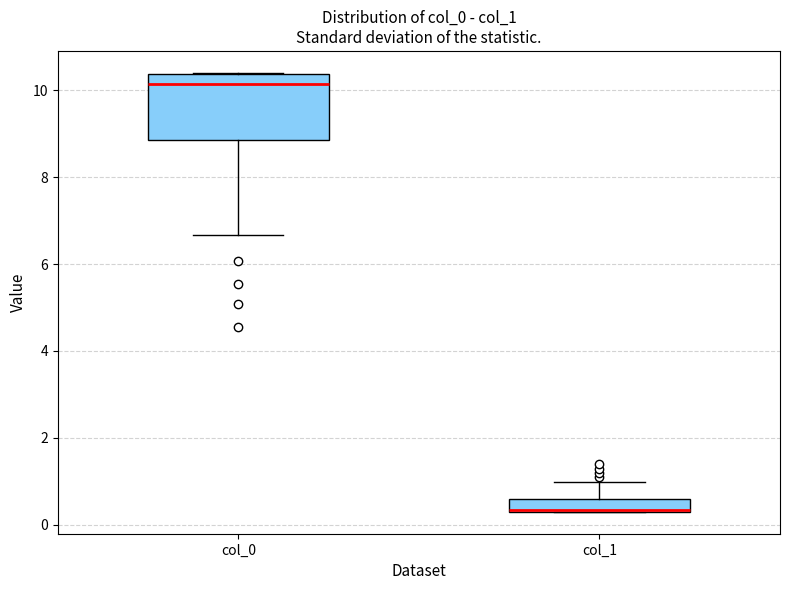

Comparing the boxes themselves (not the whiskers), which one is the tallest?

col_0